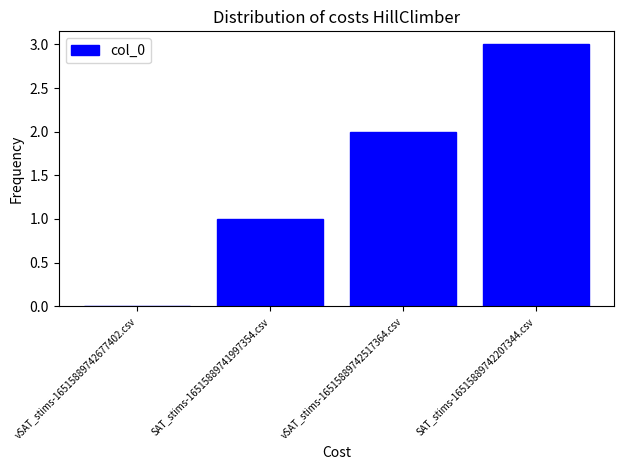

How many series are shown in this chart?

1